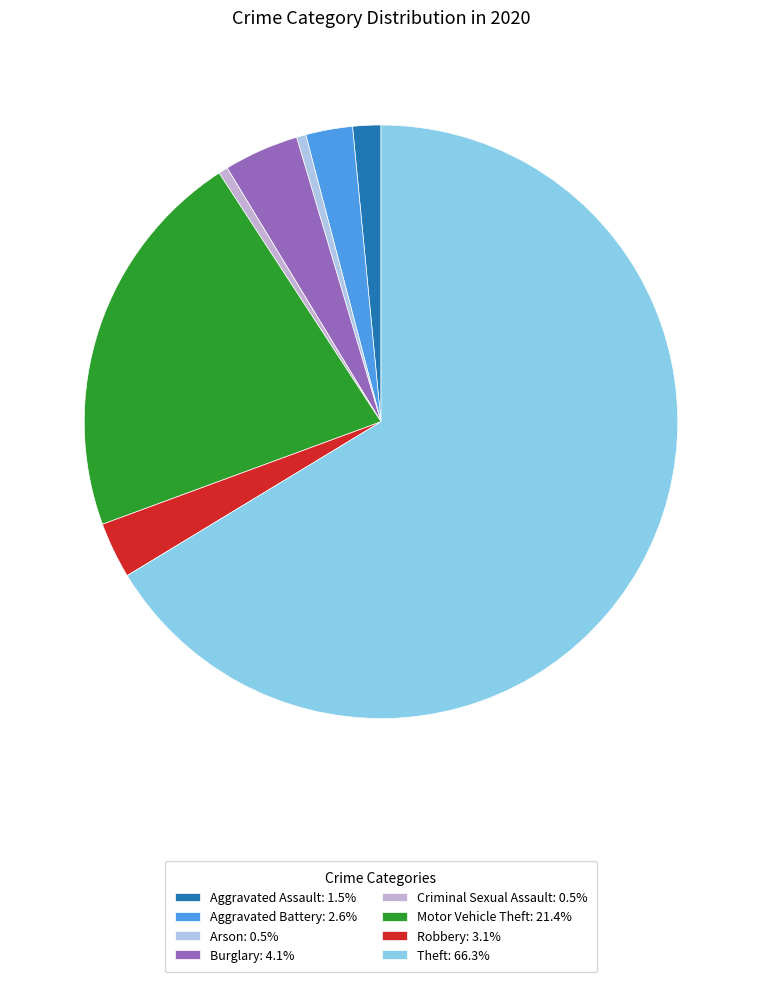

How many slices are in this pie chart?

8